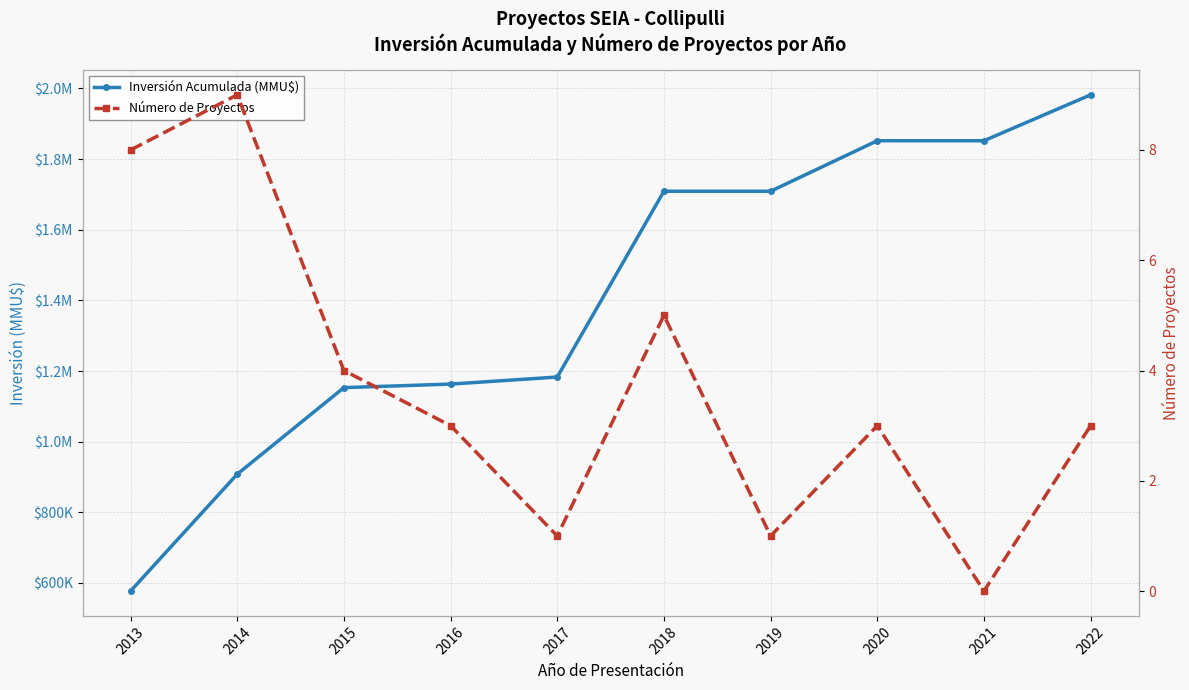

Reading left to right, what are all the values shown in this chart?

Inversión Acumulada (MMU$): 2013=576950	2014=907960	2015=1153005	2016=1163005	2017=1183005	2018=1709005	2019=1709005	2020=1852005	2021=1852005	2022=1982005
Número de Proyectos: 2013=8	2014=9	2015=4	2016=3	2017=1	2018=5	2019=1	2020=3	2021=0	2022=3